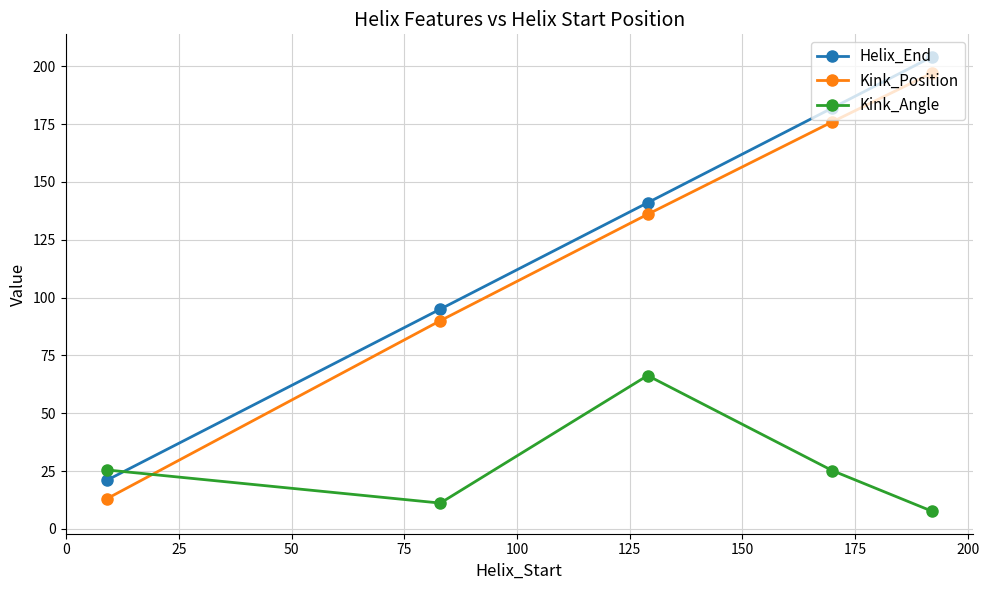

In Kink_Angle, how many points are lower than both neighbors (excluding endpoints)?

1